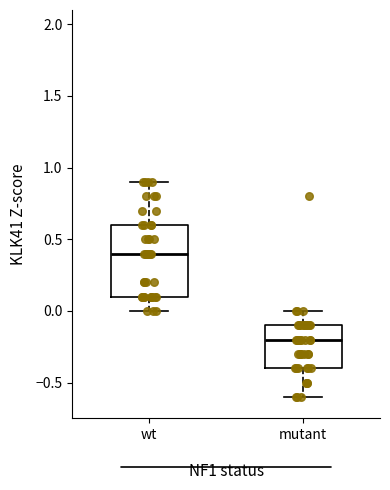

Reading left to right, transcribe this box plot: for each box, give where its median line is, the range the box spans, and where its two whiskers end, as read against the y-axis. The values are not printed on the chart, so give them approximately, as read against the axis.

wt: median 0.4, box 0.1 to 0.6, whiskers 0.0 to 0.9
mutant: median -0.2, box -0.4 to -0.1, whiskers -0.6 to 0.0